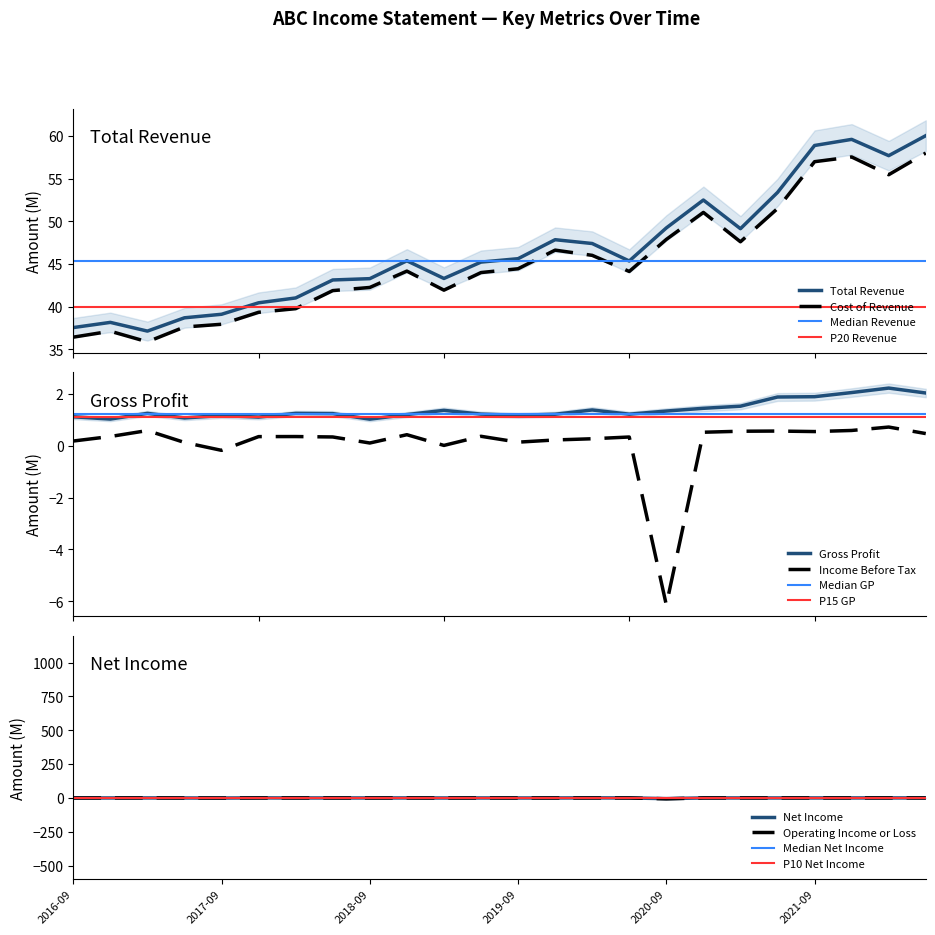

At how many categories does at least one series exceed 37?

24